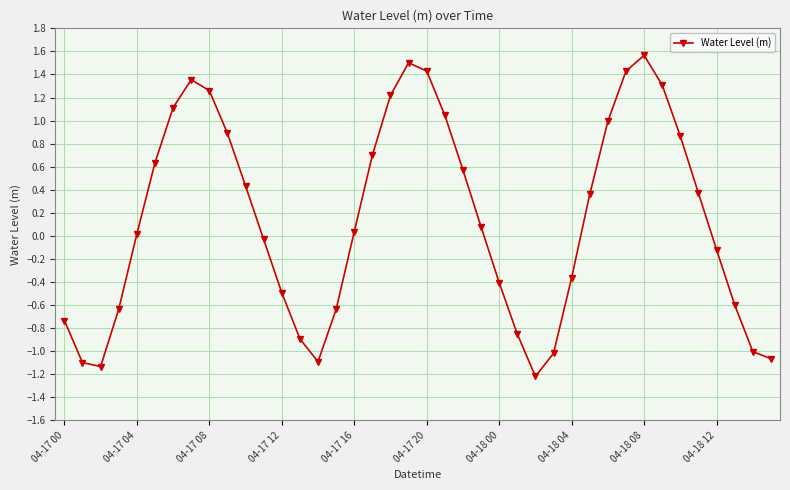

How many interior local peaks (higher than both neighbors) does the data have?

3